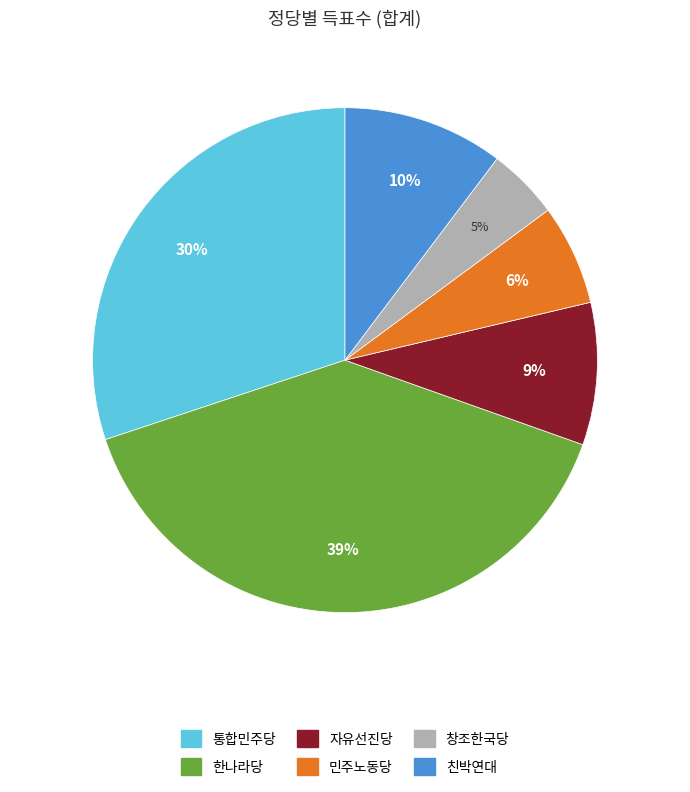

What is the smallest slice in the pie chart?

창조한국당